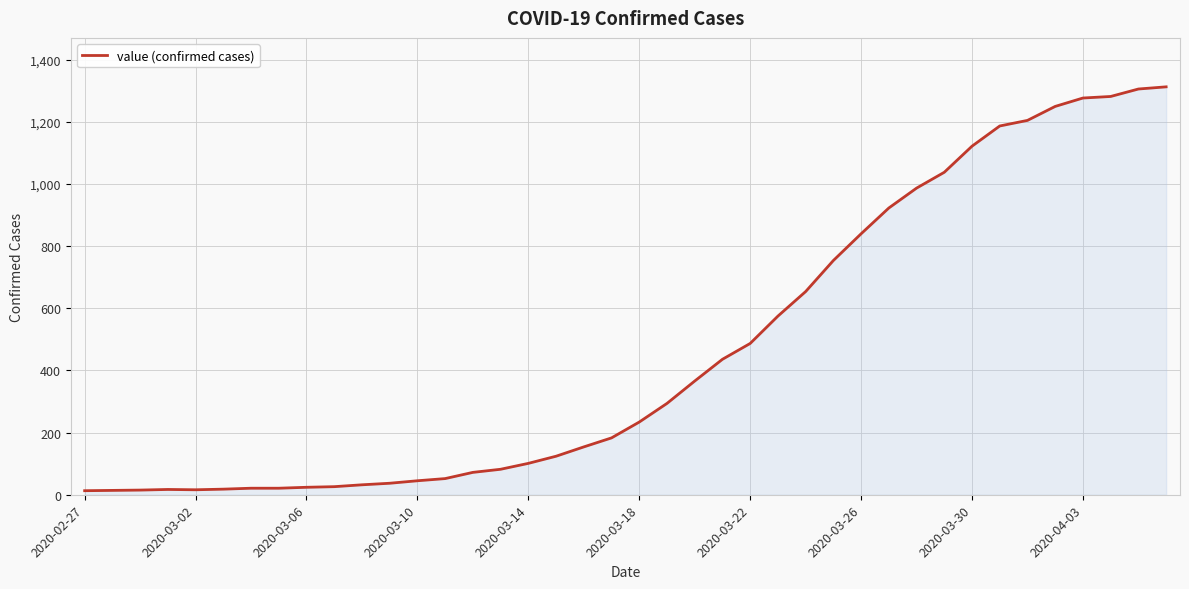

What is the greatest value displayed?

1313